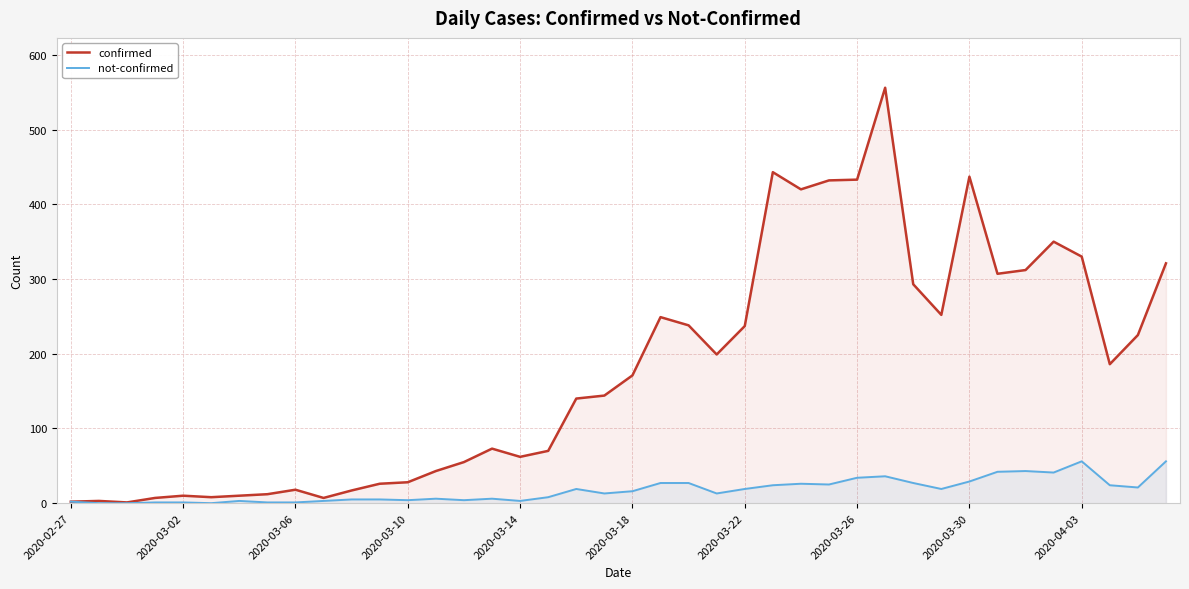

Which series has the largest range (max minus min)?

confirmed